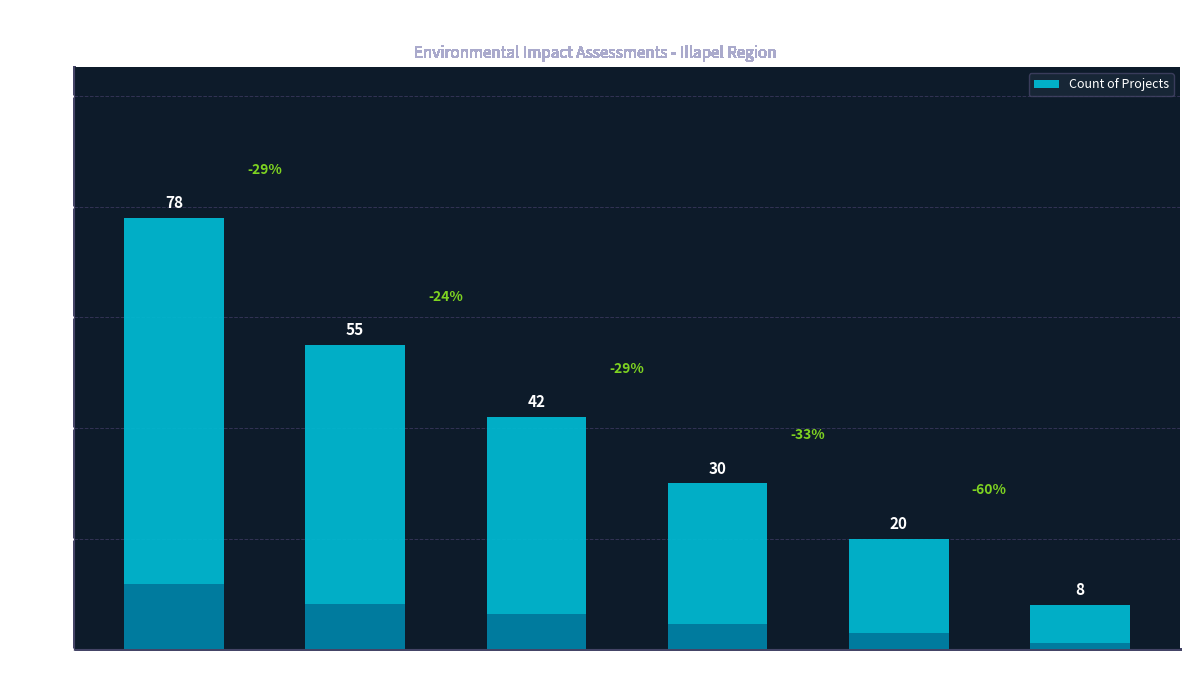

What is the change in value from No calificado to Ingresados Art.94 RSEIA?

-12